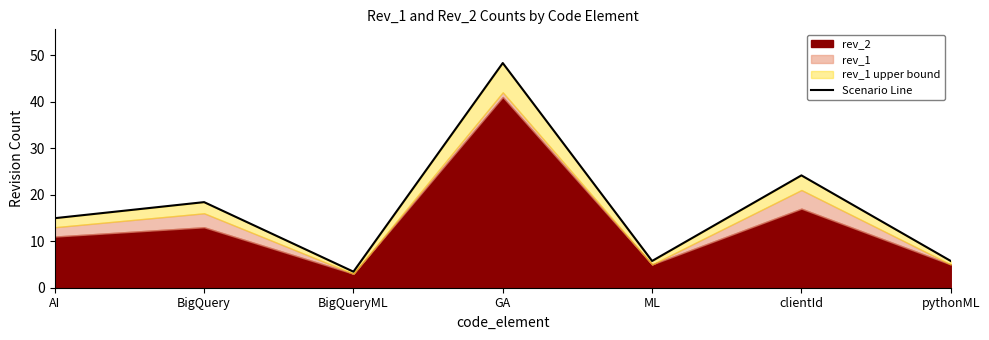

What is the difference between the second highest and minimum values?

20.7